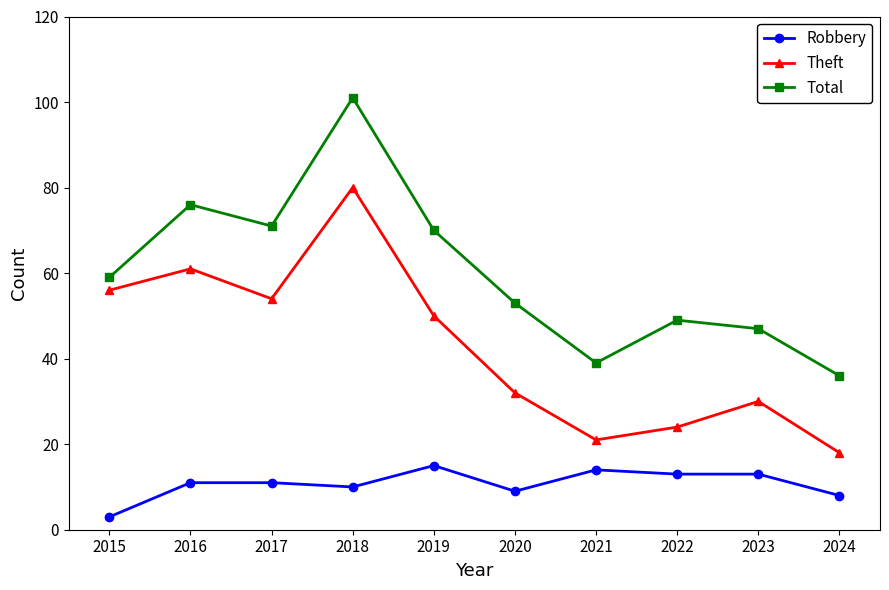

True or false: Robbery and Theft intersect in this chart.

False